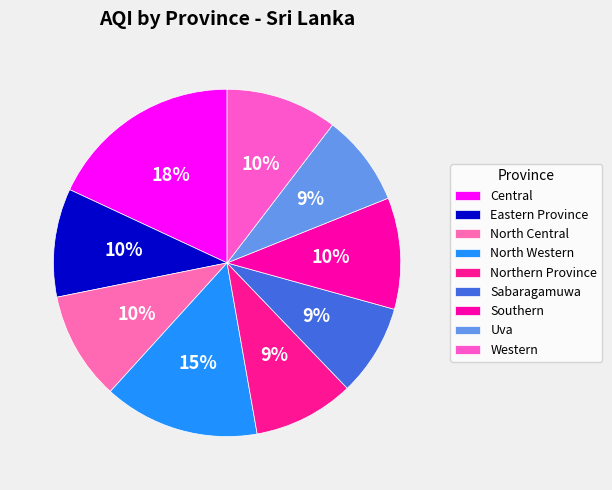

What is the largest slice in the pie chart?

Central